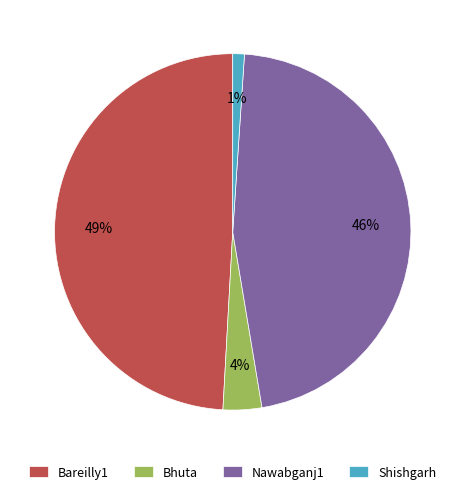

To the nearest percent, what percentage of the pie is Shishgarh?

1%